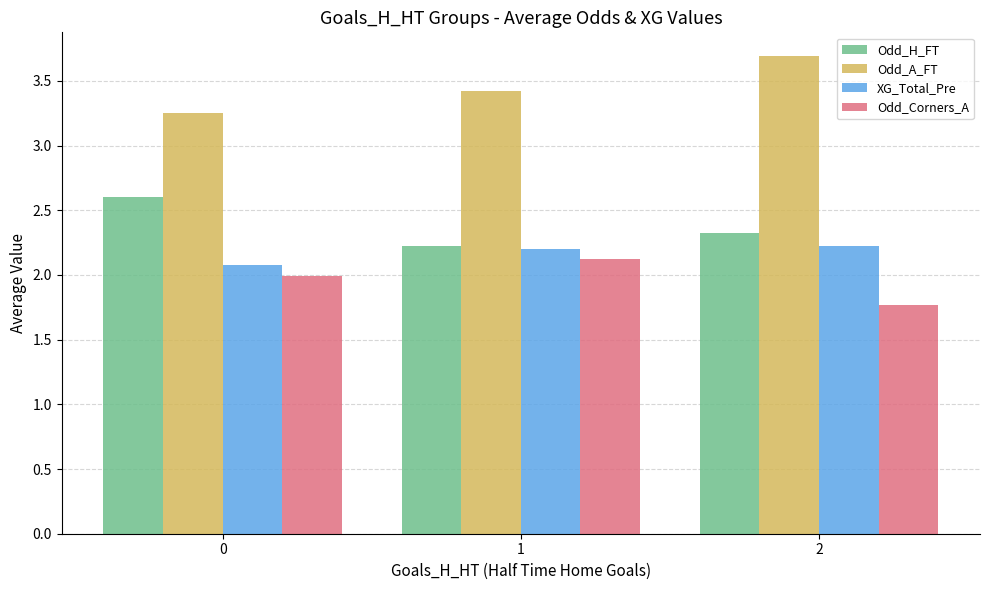

What is the value of the XG_Total_Pre bar at the 2nd from the left?

2.2